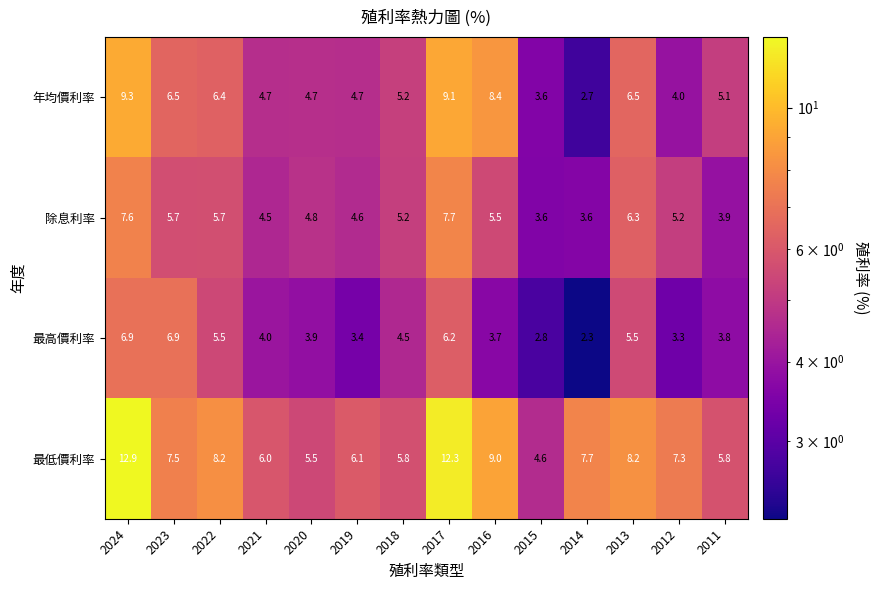

Is it true that 年均價利率 equals 8.4 at 2016?

True